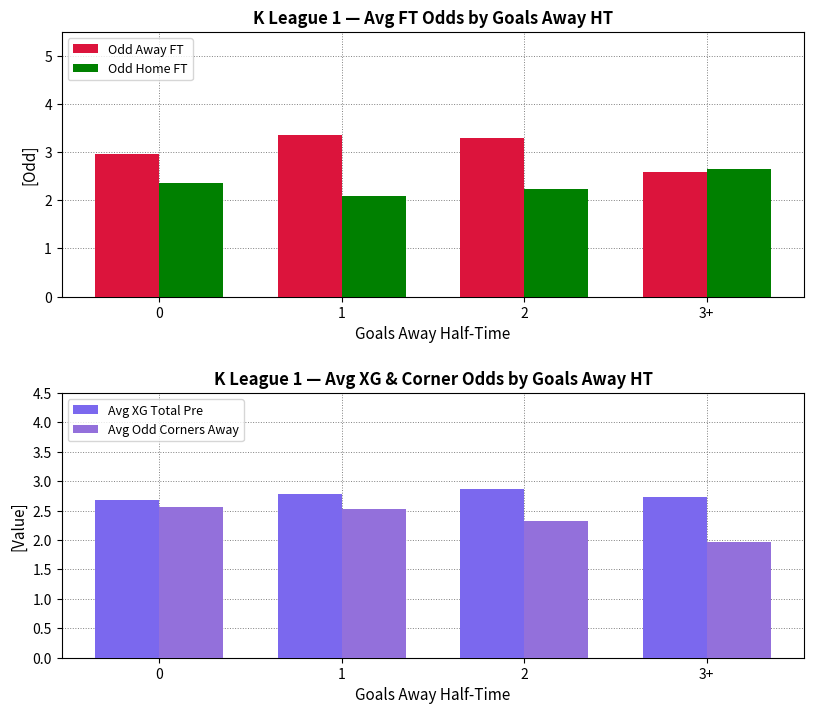

At which label is Avg Odd Corners Away closest to 2?

3+